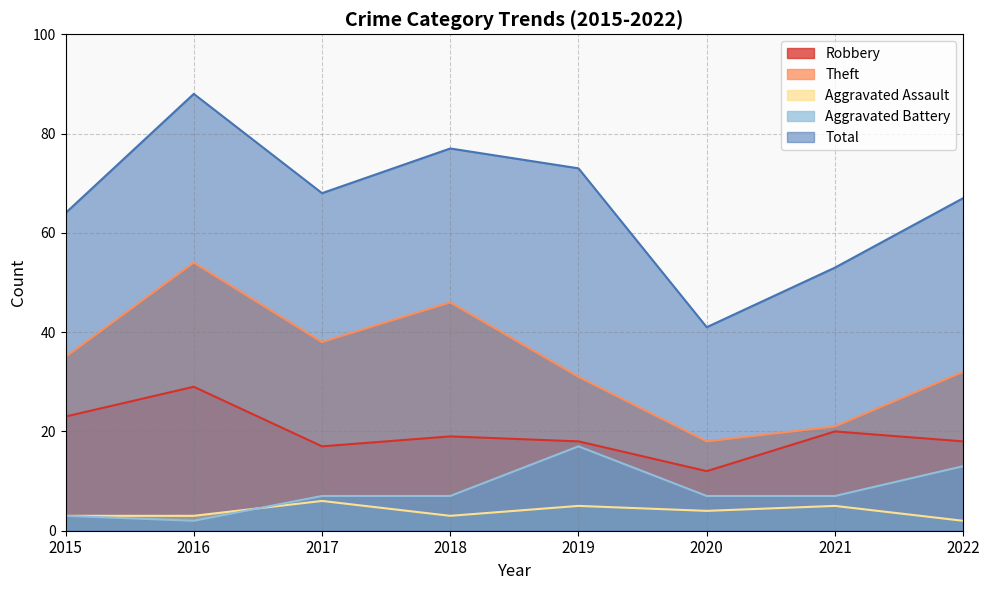

Reading left to right, what are all the values shown in this chart?

Robbery: 23	29	17	19	18	12	20	18
Theft: 35	54	38	46	31	18	21	32
Aggravated Assault: 3	3	6	3	5	4	5	2
Aggravated Battery: 3	2	7	7	17	7	7	13
Total: 64	88	68	77	73	41	53	67